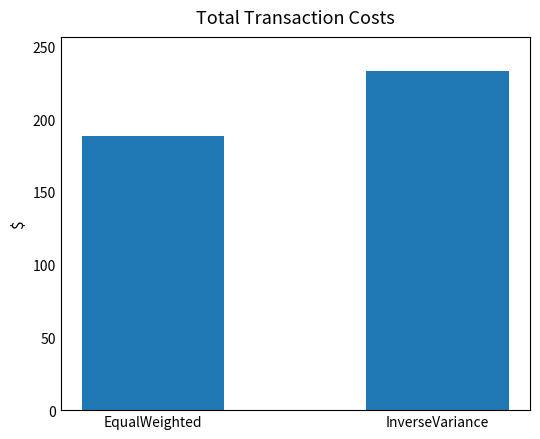

The value at InverseVariance is 233.3. True or false?

True